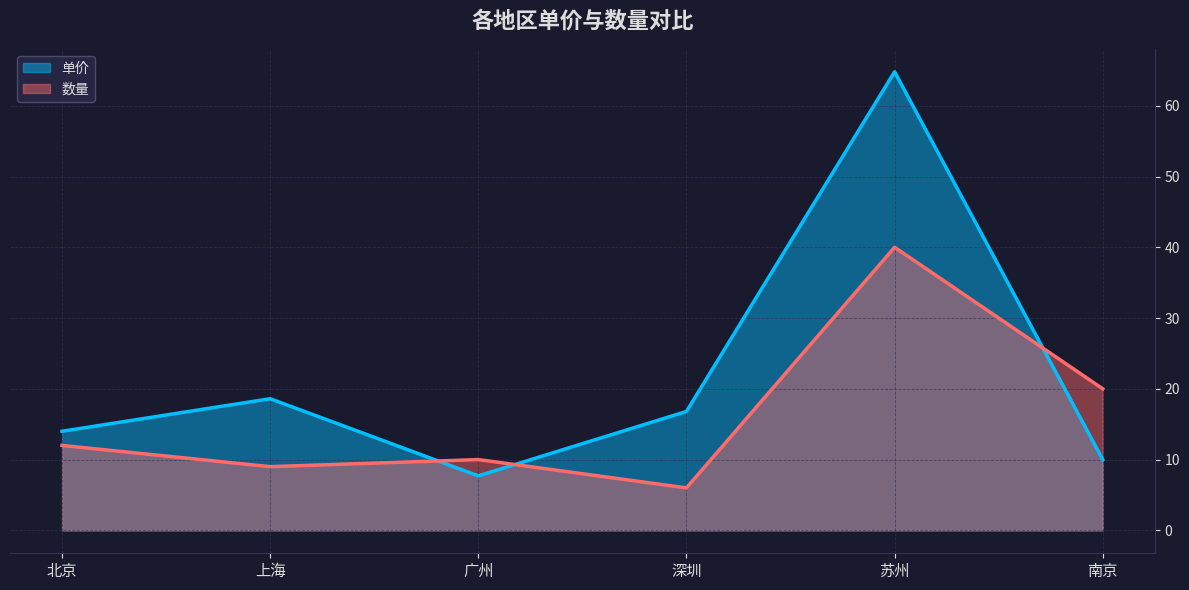

What value does the 数量 series have at 深圳?

6.0